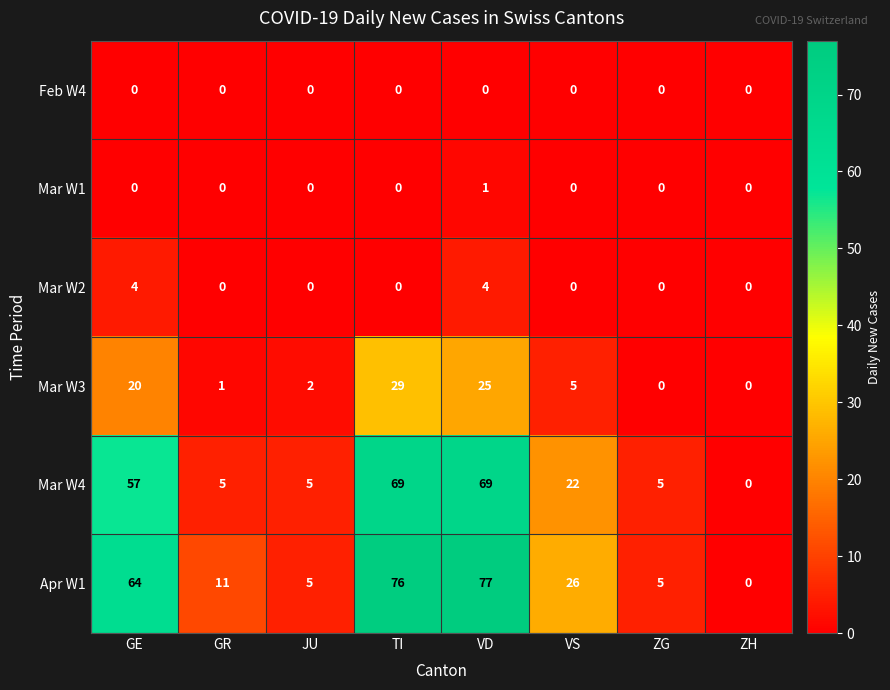

What is the approximate value of Mar W4 at GE?

57